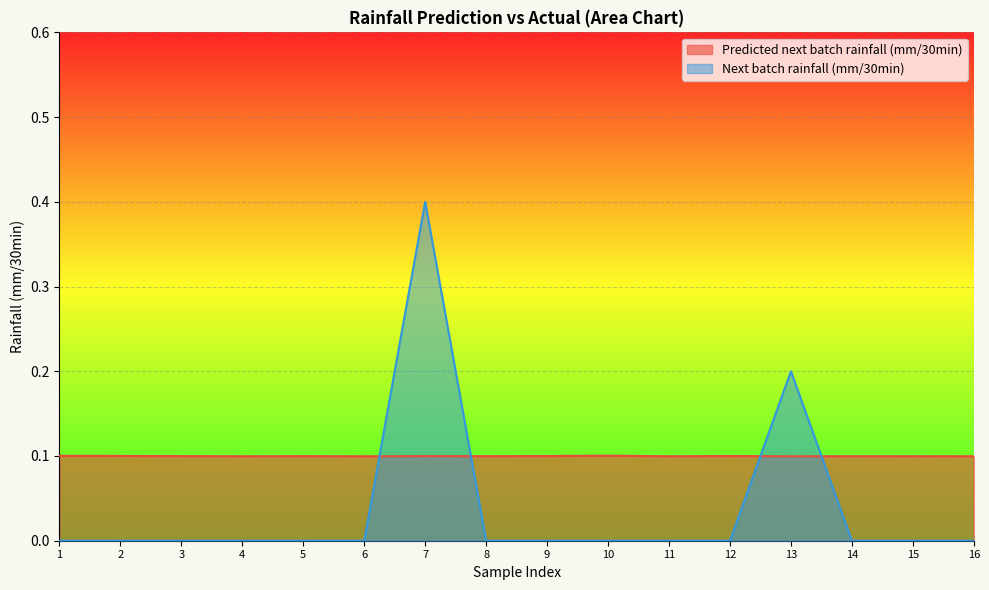

What are all the series names shown in the legend?

Predicted next batch rainfall (mm/30min), Next batch rainfall (mm/30min)